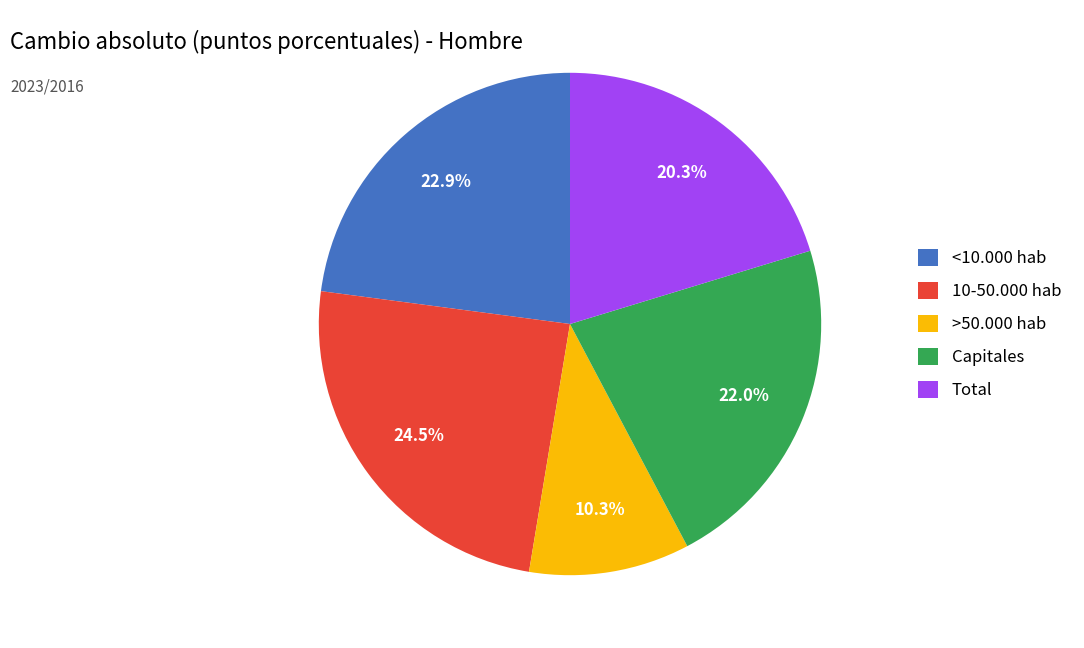

Which slice is the smallest?

>50.000 hab